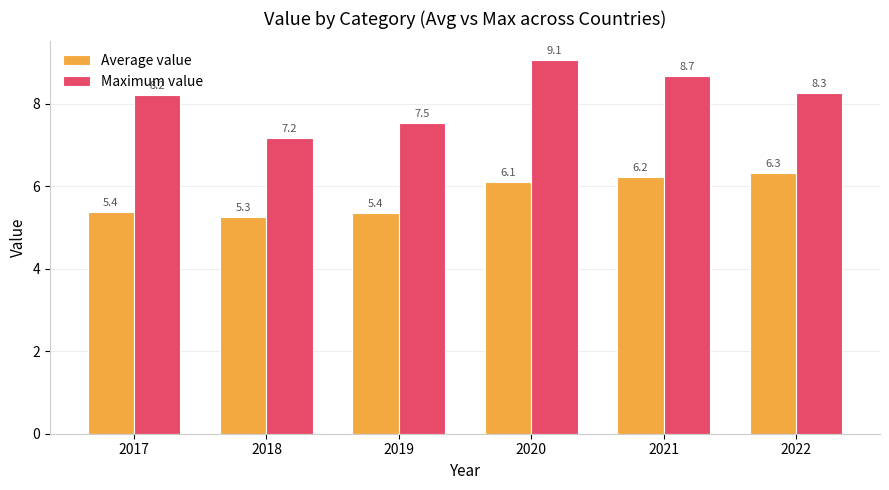

What is the lowest value of the Maximum value series?

7.2